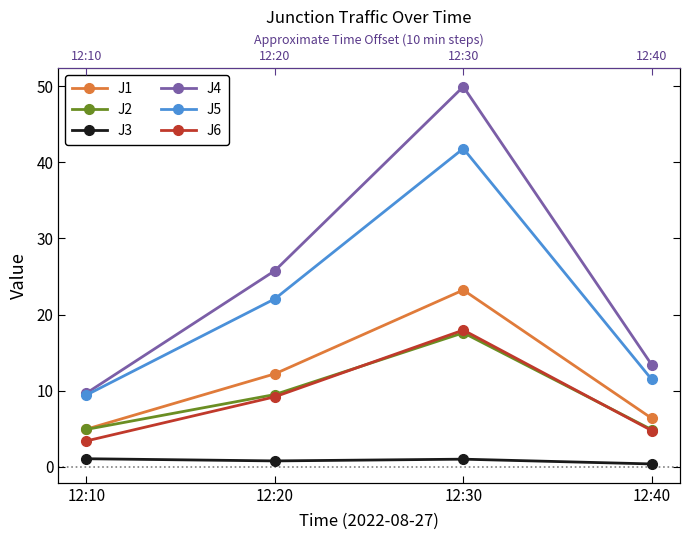

How many distinct data groups are displayed?

6